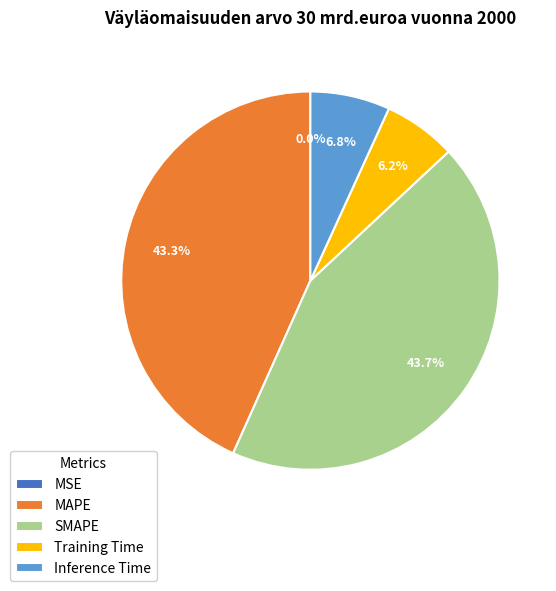

True or false: Training Time accounts for 1% of the total.

False